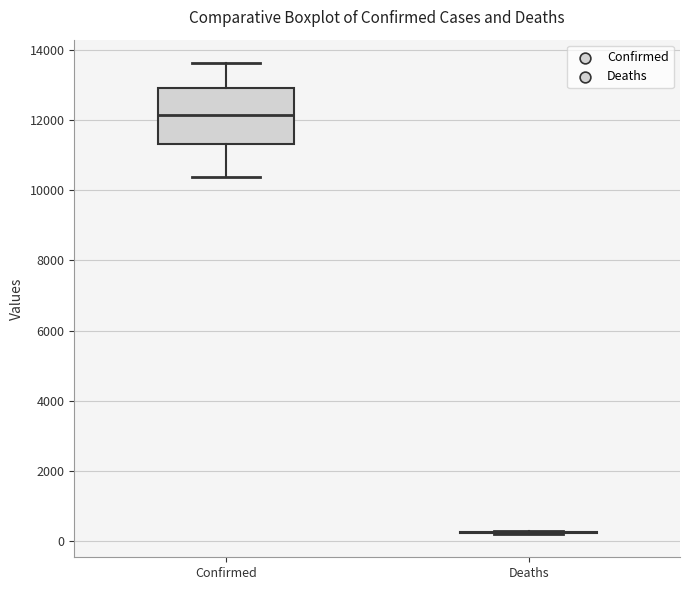

Reading left to right, transcribe this box plot: for each box, give where its median line is, the range the box spans, and where its two whiskers end, as read against the y-axis. The values are not printed on the chart, so give them approximately, as read against the axis.

Confirmed: median 12200, box 11400 to 13000, whiskers 10400 to 13600
Deaths: box collapsed to a line at 200, whiskers 200 to 400